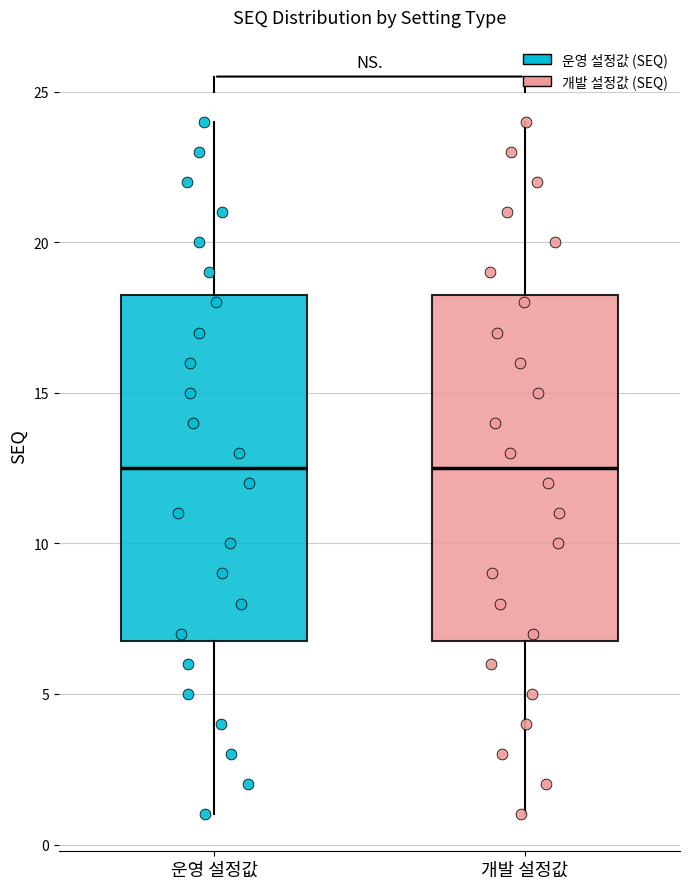

Where does the lower whisker of the box for 운영 설정값 end on the y-axis? The values are not printed on the chart, so give them approximately, as read against the axis.

1.0